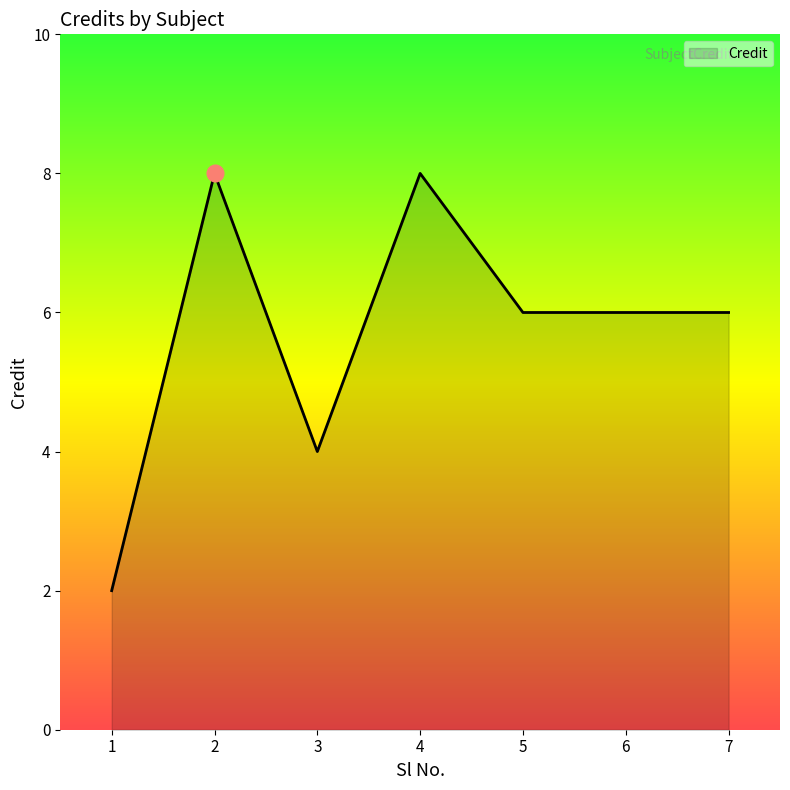

The chart shows a value of 8 at 2. True or false?

True